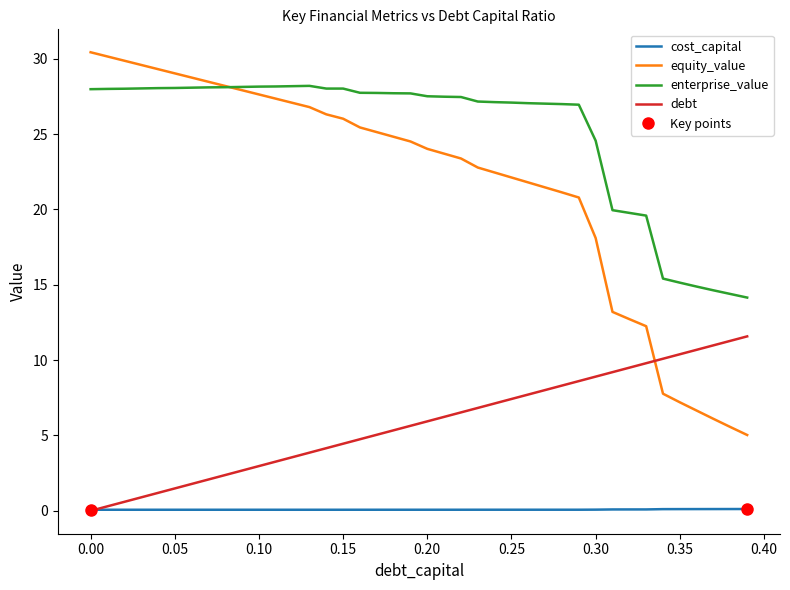

What is the lowest value of the enterprise_value series?

14.2